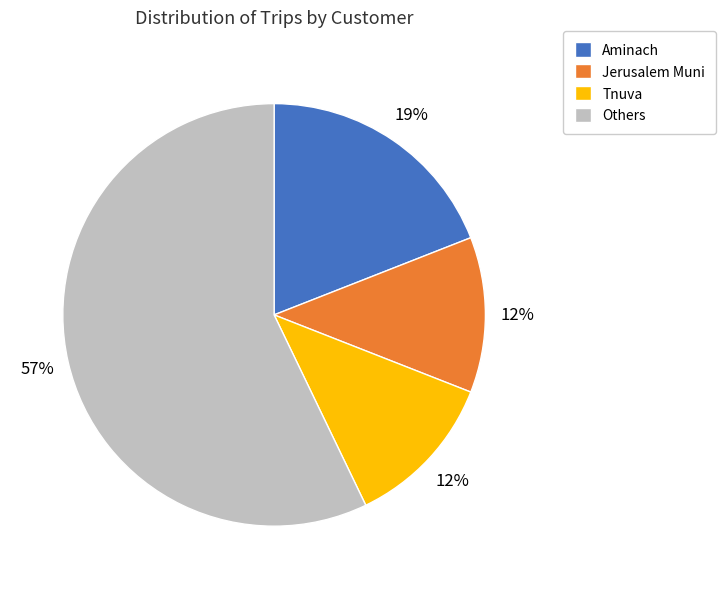

Is it true that Tnuva is 12% of the pie?

True